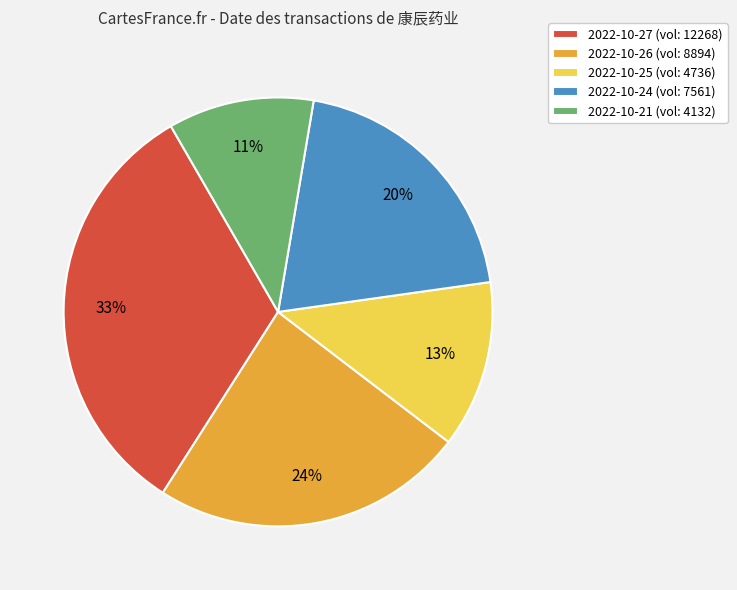

What is the smallest slice in the pie chart?

2022-10-21